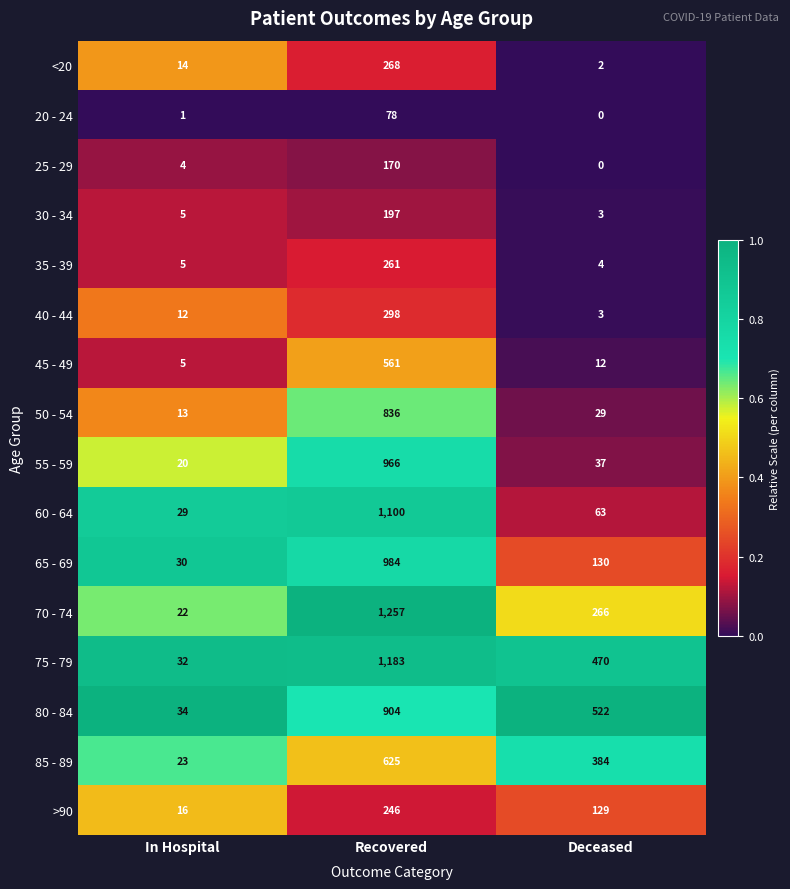

Between In Hospital and Recovered, which series saw the biggest shift?

70 - 74